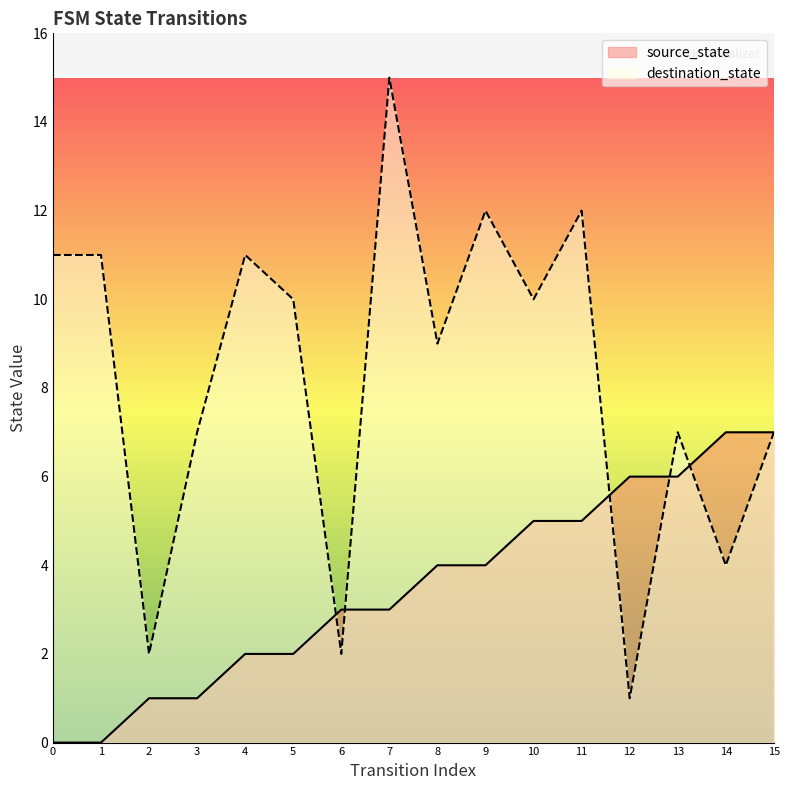

The destination_state series shows 12 at 8. True or false?

False